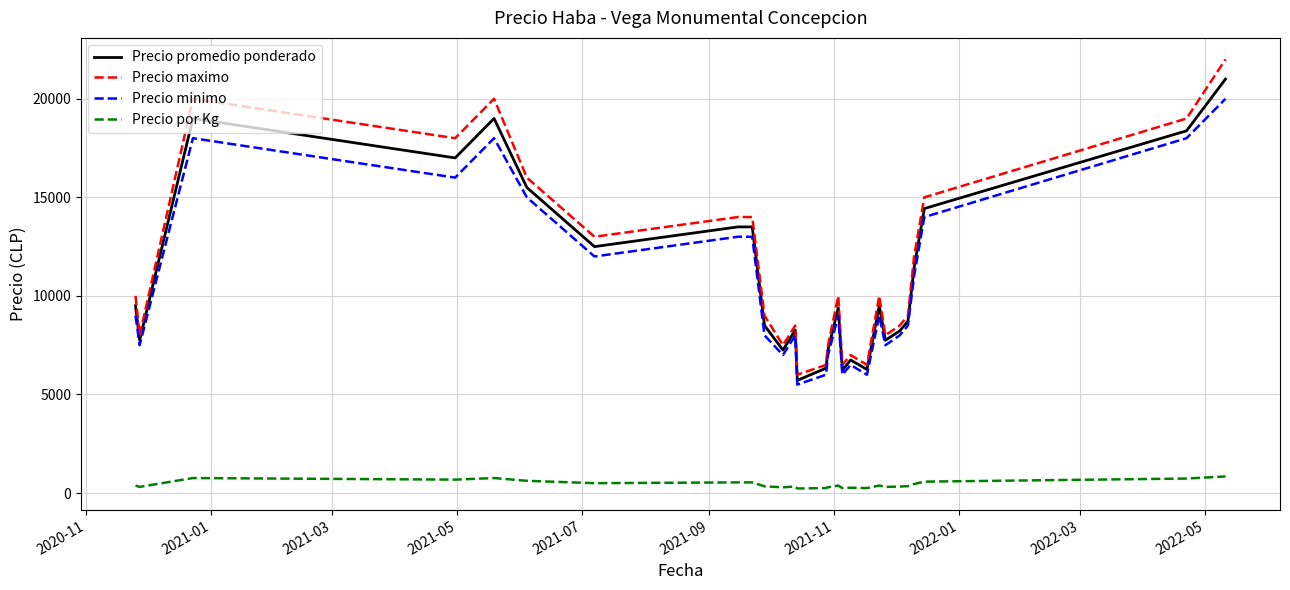

What is the maximum value for Precio maximo?

22000